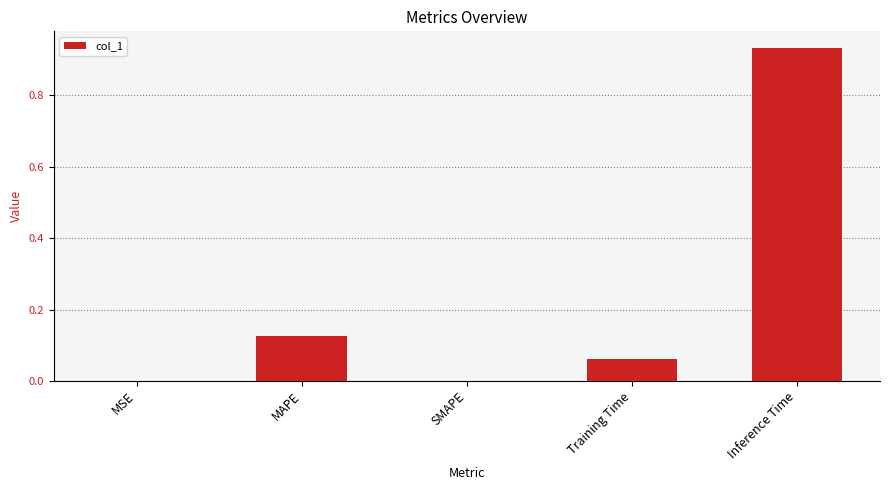

True or false: the data shows 1.3 at Inference Time.

False